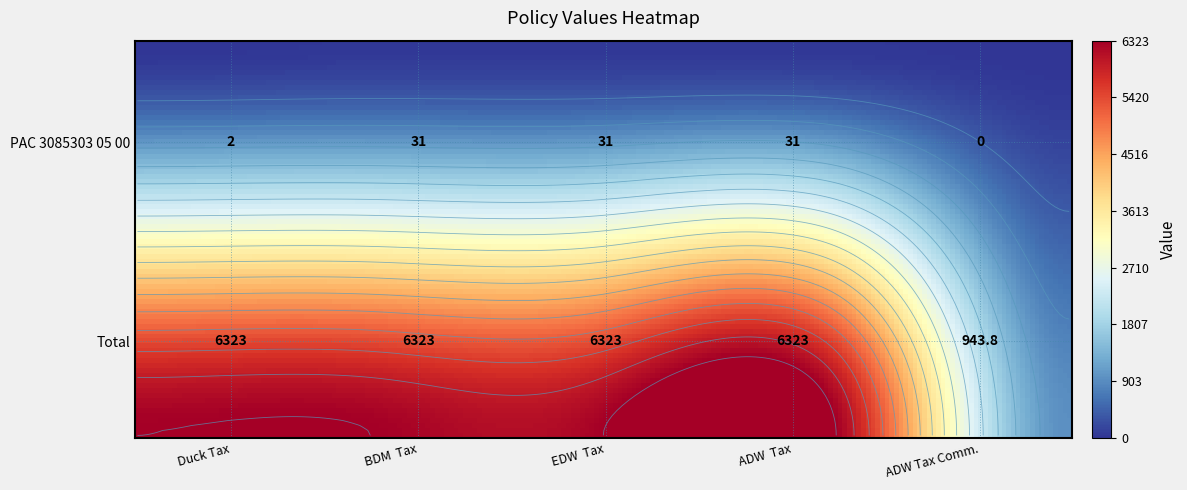

Reading left to right, list all the values displayed in this chart.

PAC 3085303 05 00: Duck Tax=2.0	BDM  Tax=31.0	EDW  Tax=31.0	ADW  Tax=31.0	ADW Tax Comm.=0.0
Total: Duck Tax=6323.0	BDM  Tax=6323.0	EDW  Tax=6323.0	ADW  Tax=6323.0	ADW Tax Comm.=943.8